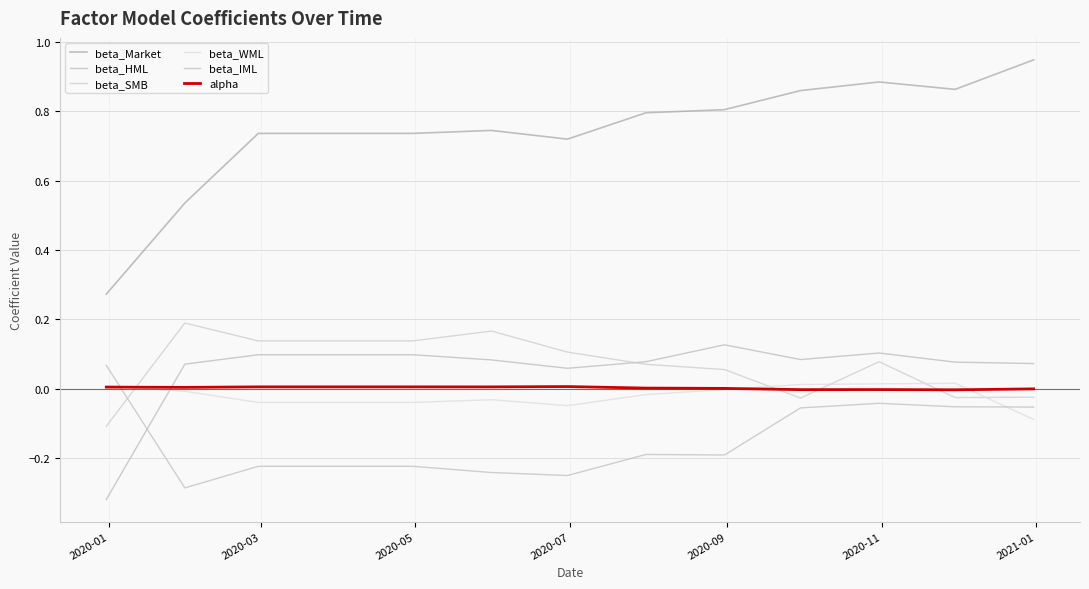

True or false: alpha has more than 2 points higher than both neighbors.

False